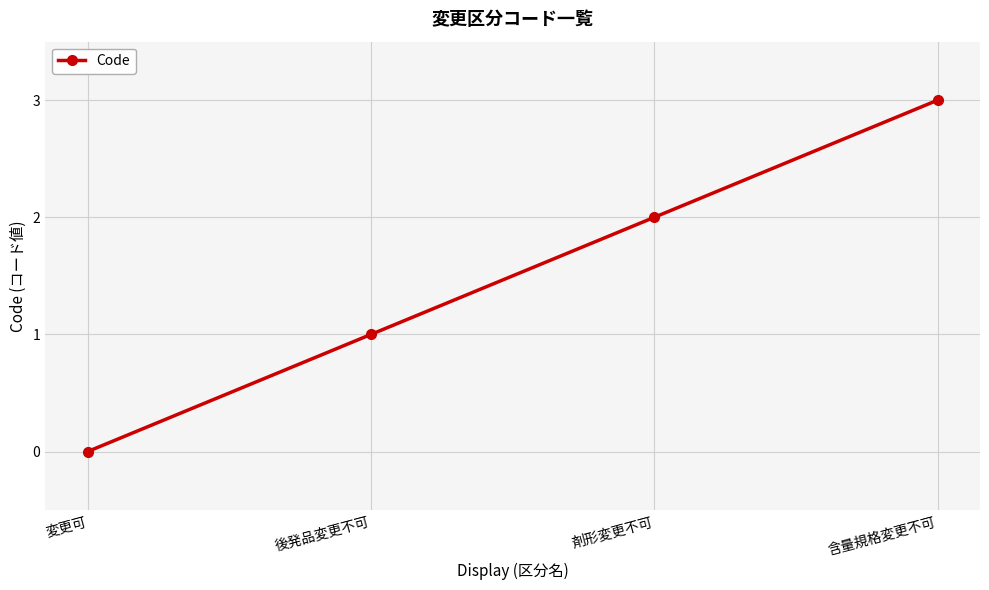

How many data points does each series have?

4